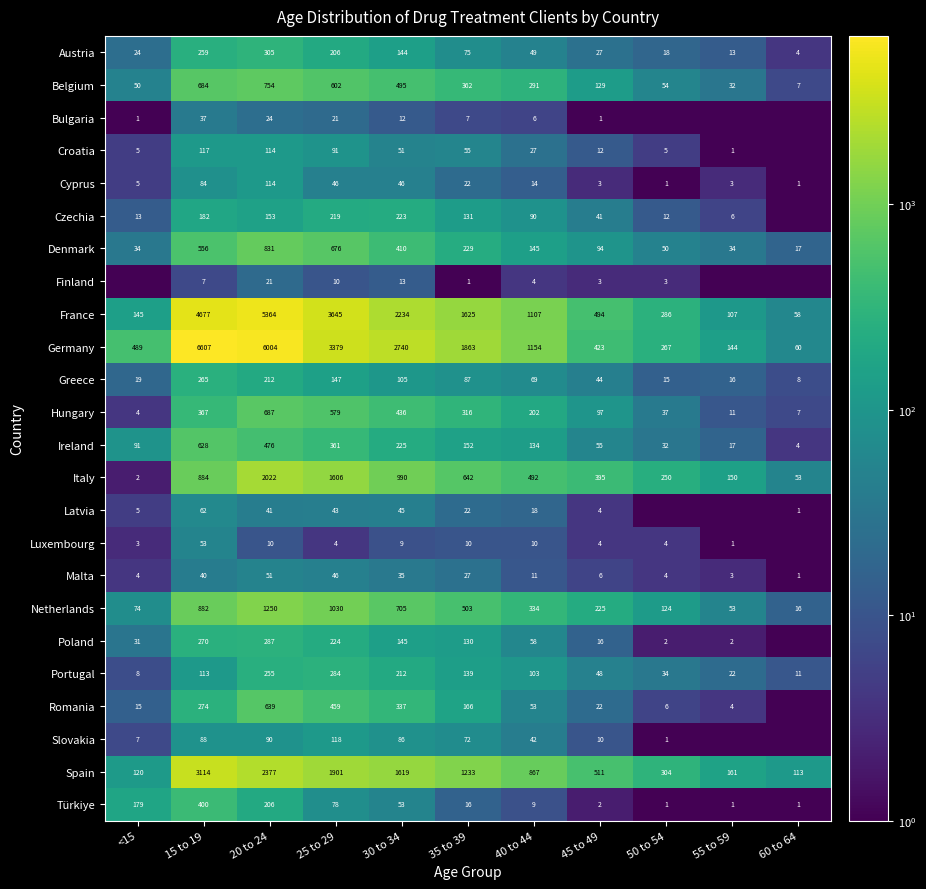

What is the spread (max minus min) of values at 30 to 34?

2731.0